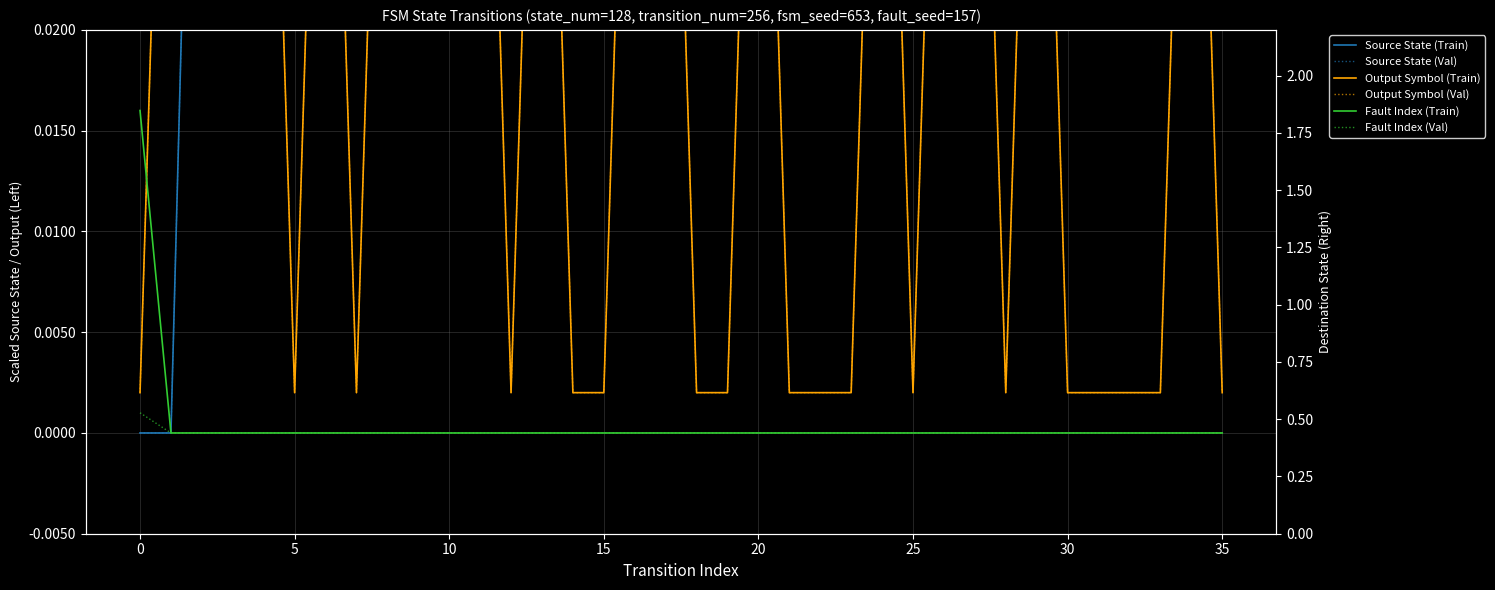

Does the chart display data point markers on the line(s)?

No